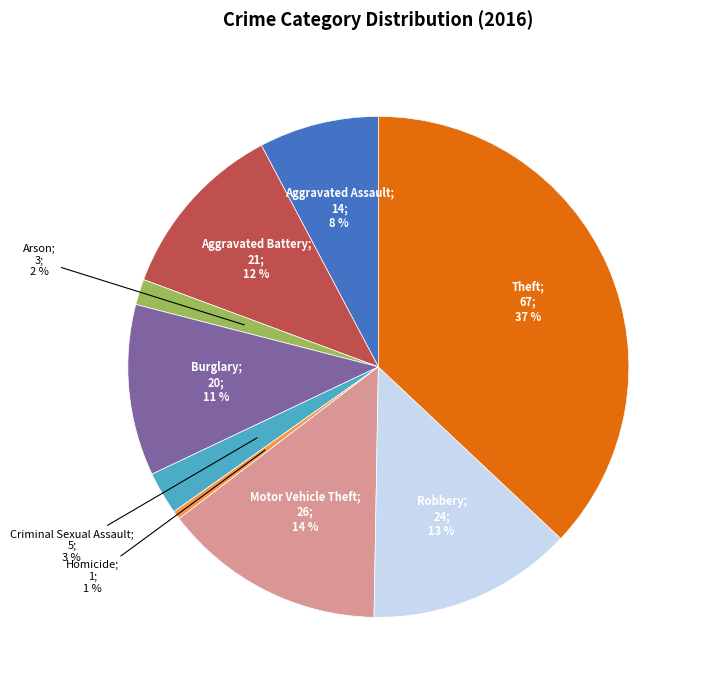

To the nearest percent, what is the difference between the largest and smallest slice percentages?

36%